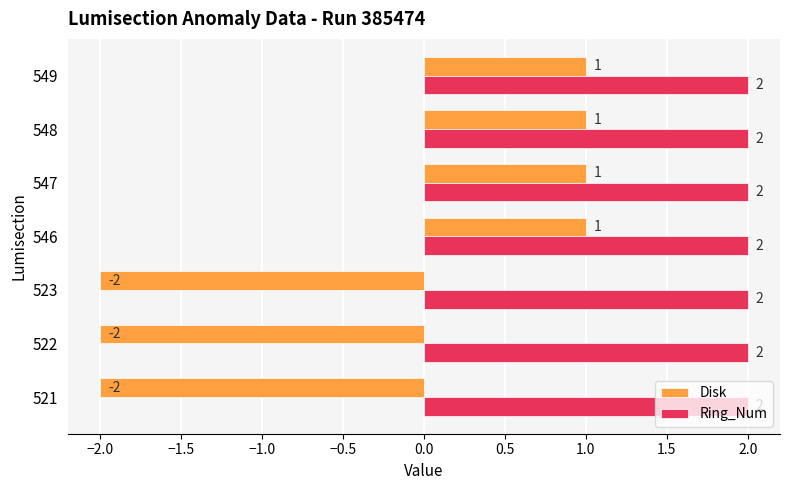

Is the value of Ring_Num at 523 greater than the value of Disk at 547?

Yes